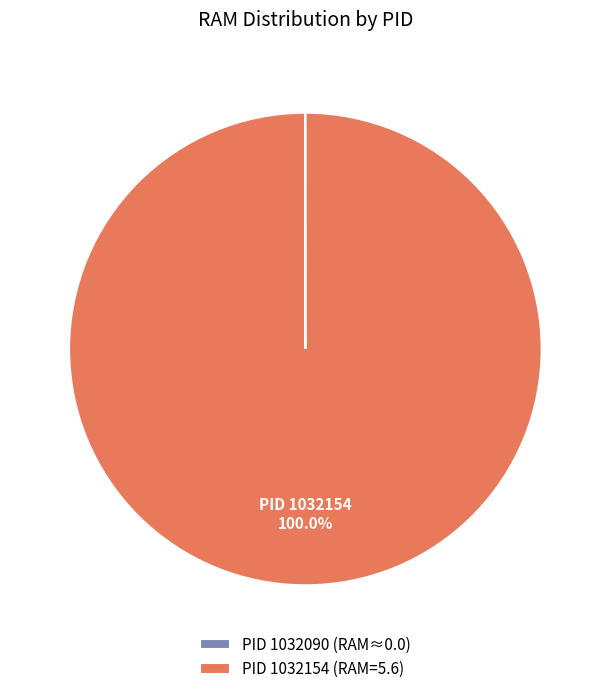

To the nearest percent, what is the average slice percentage?

50%